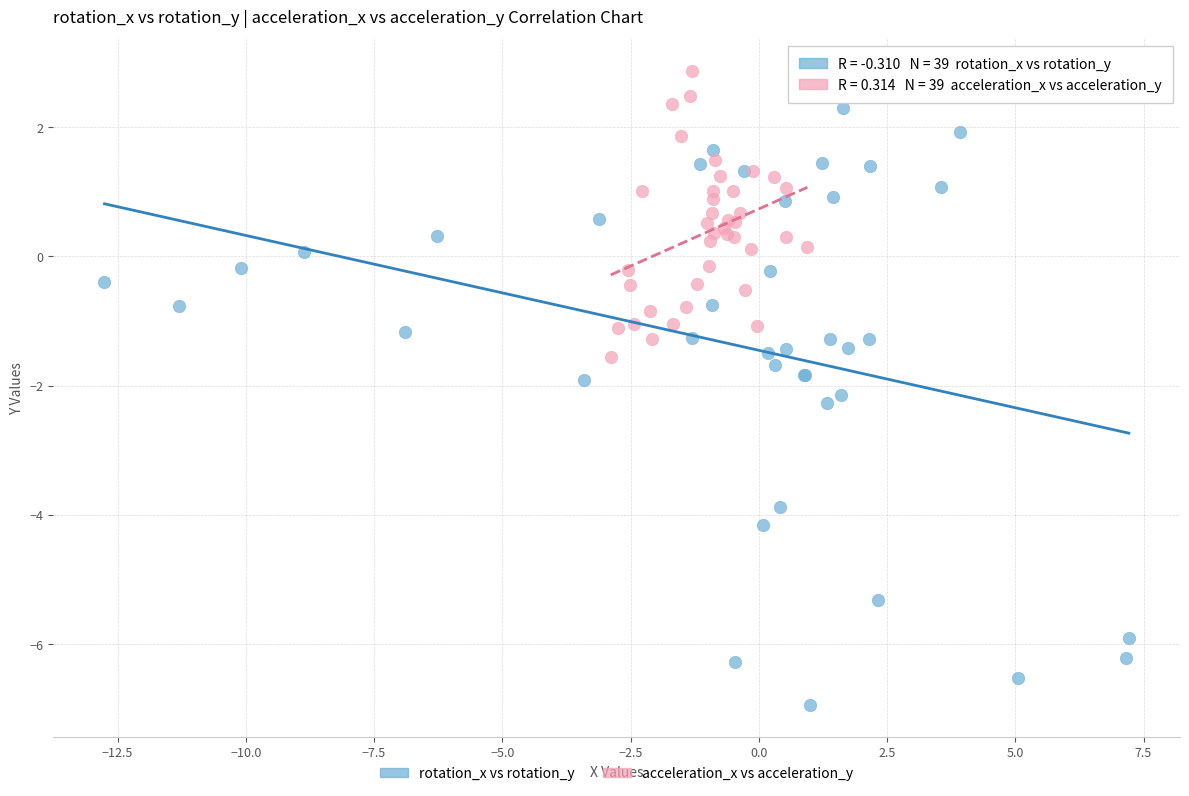

Which series has the largest Y range (max minus min)?

rotation_x vs rotation_y